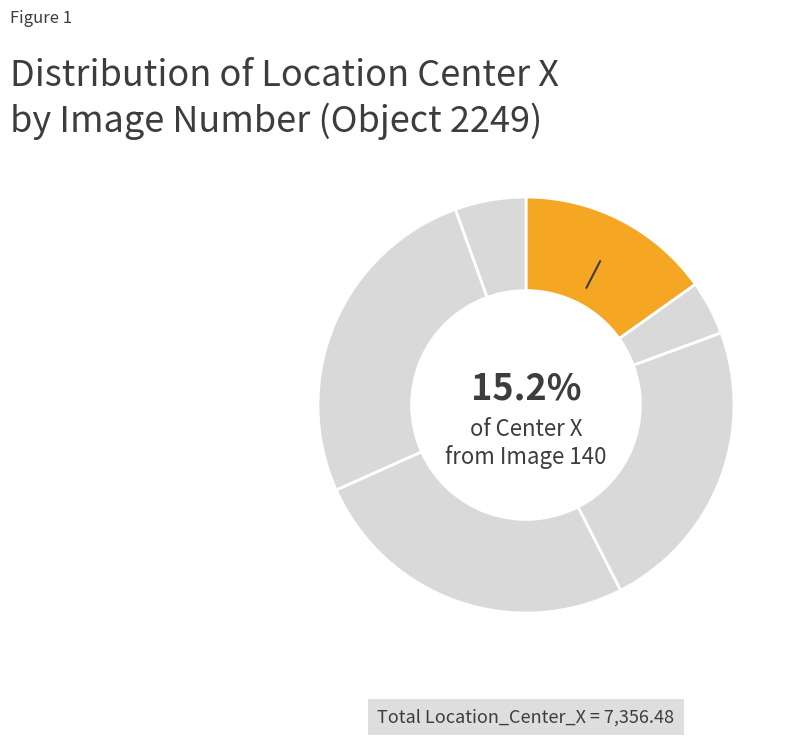

Count the number of slices in the pie.

6